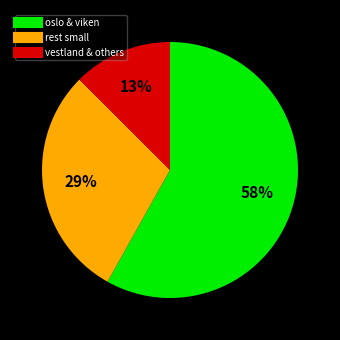

Is there a majority slice in this chart?

Yes